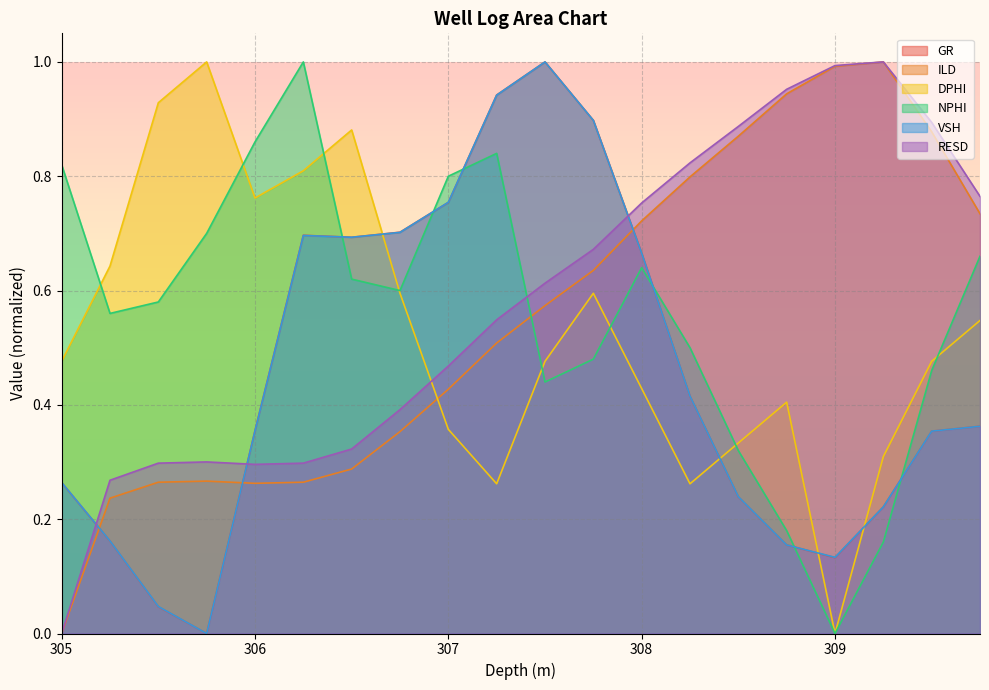

Where is DPHI nearest to the value 0?

309